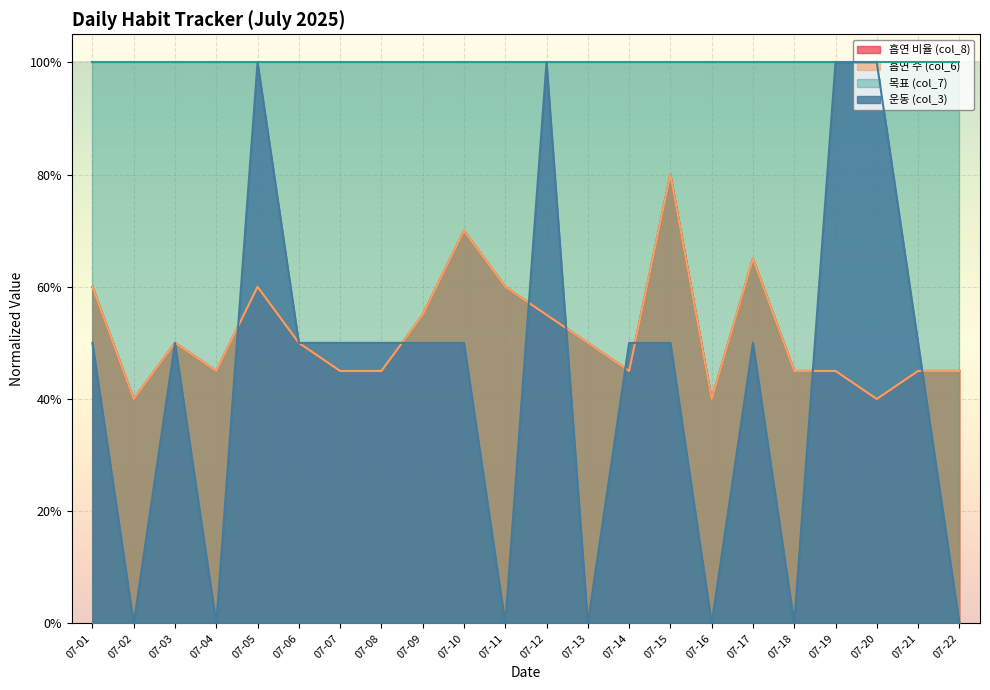

True or false: 흡연 비율 (col_8) has a value of 0.3 at 07-11.

False